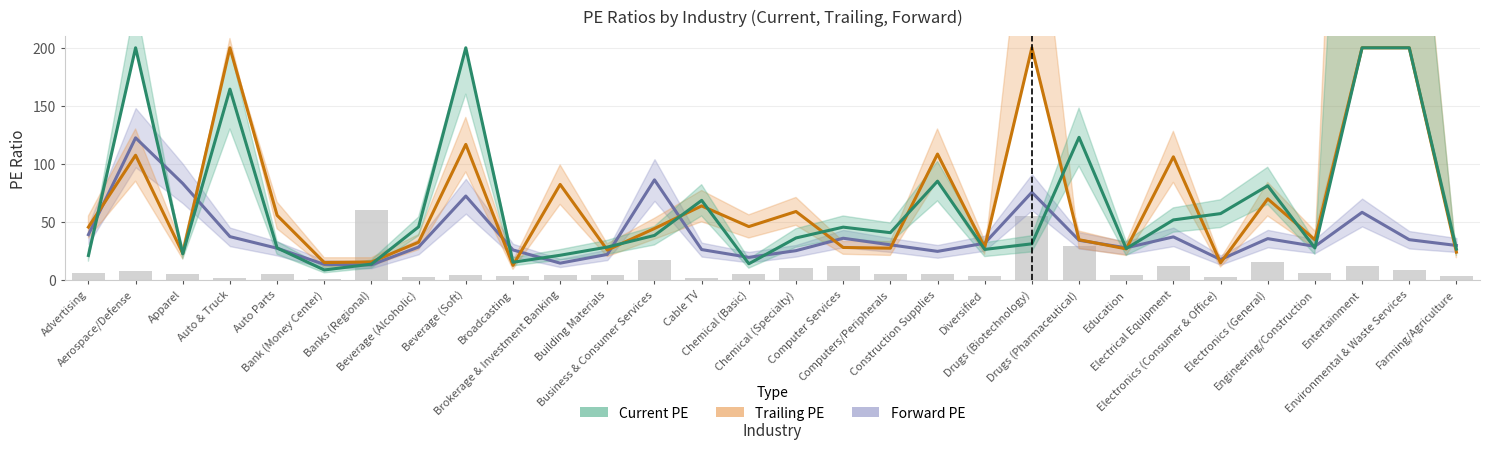

Rank the series by their maximum value, from highest to lowest.

Trailing PE, Current PE, Forward PE